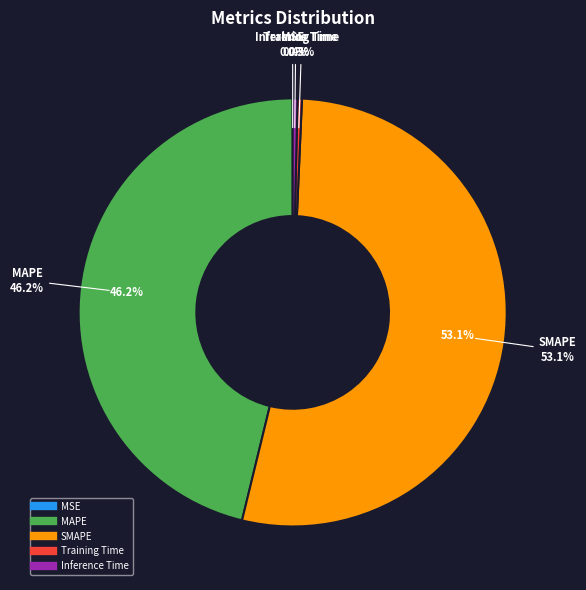

Rank the categories by value from lowest to highest.

MSE, Training Time, Inference Time, MAPE, SMAPE